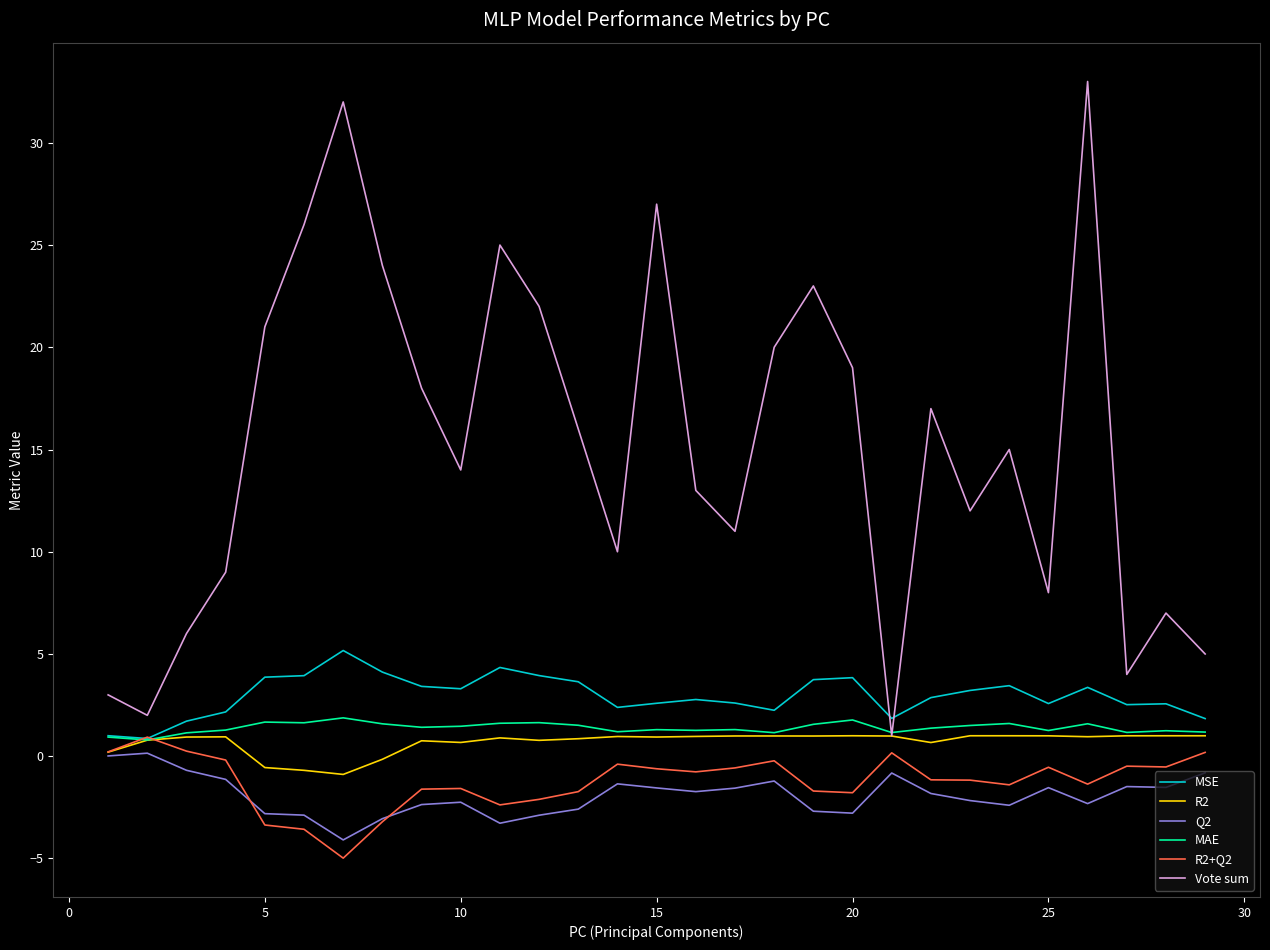

What is the sum of all R2+Q2 values?

-35.7